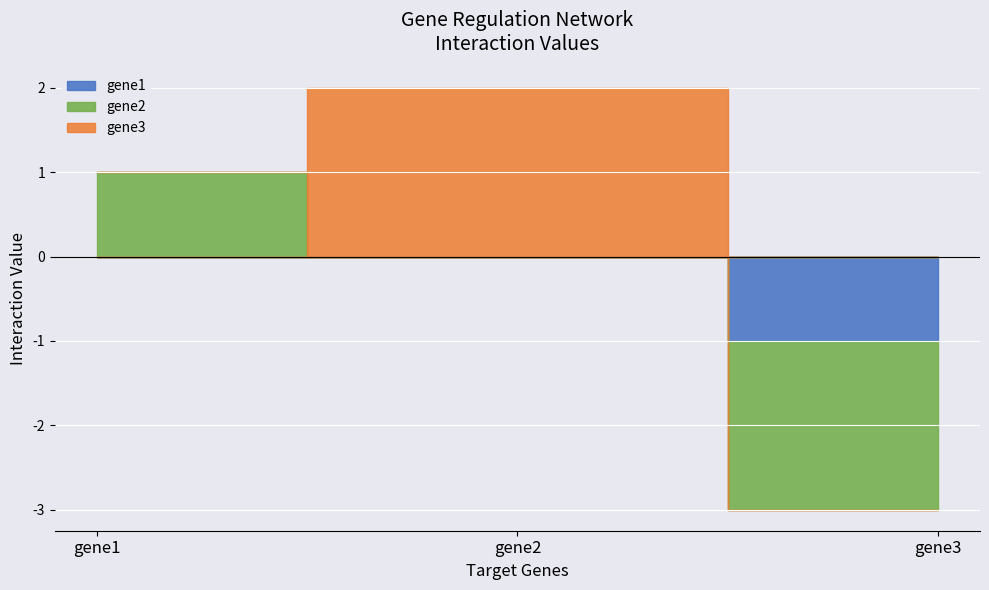

Which series has the widest spread of values?

gene2